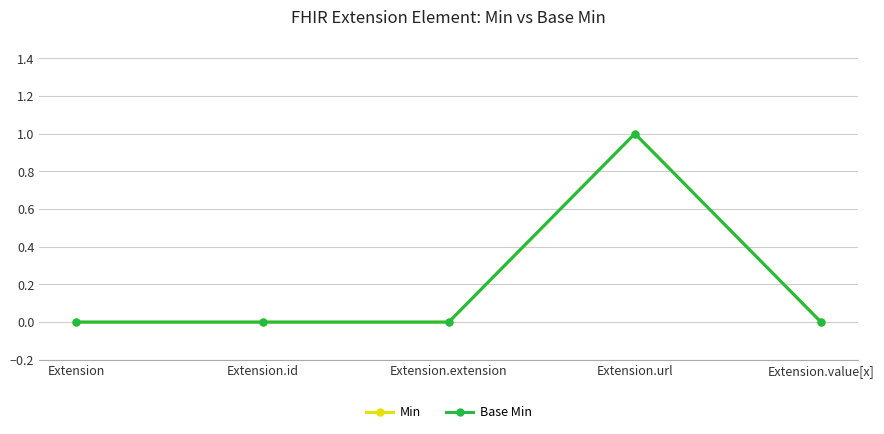

Is this an area chart (filled region under the line)?

No